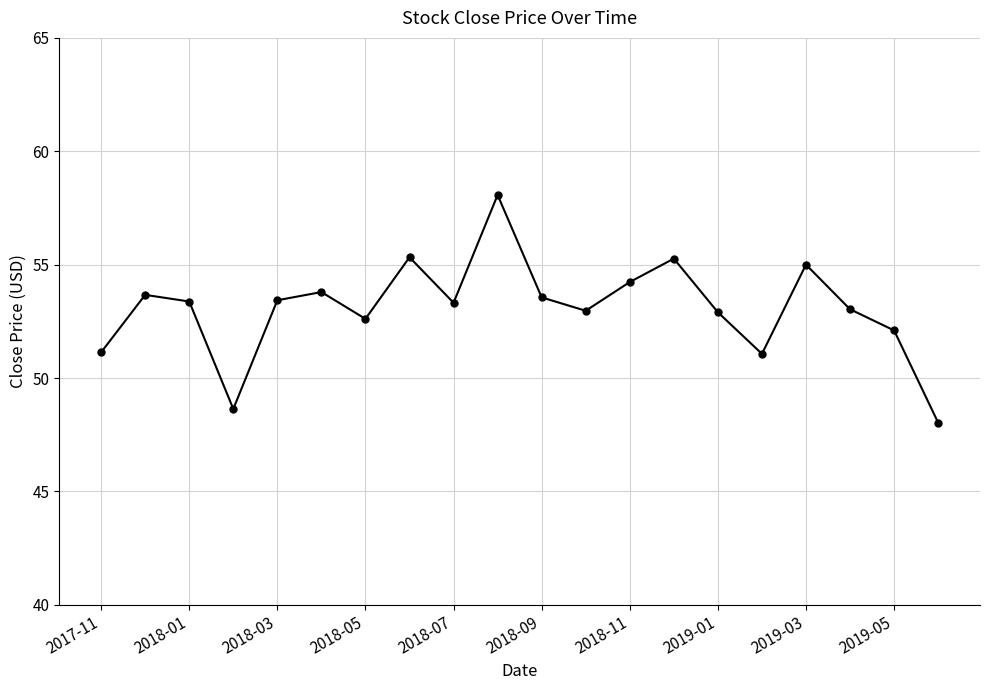

What is the value of the 13th point from the left?

54.2